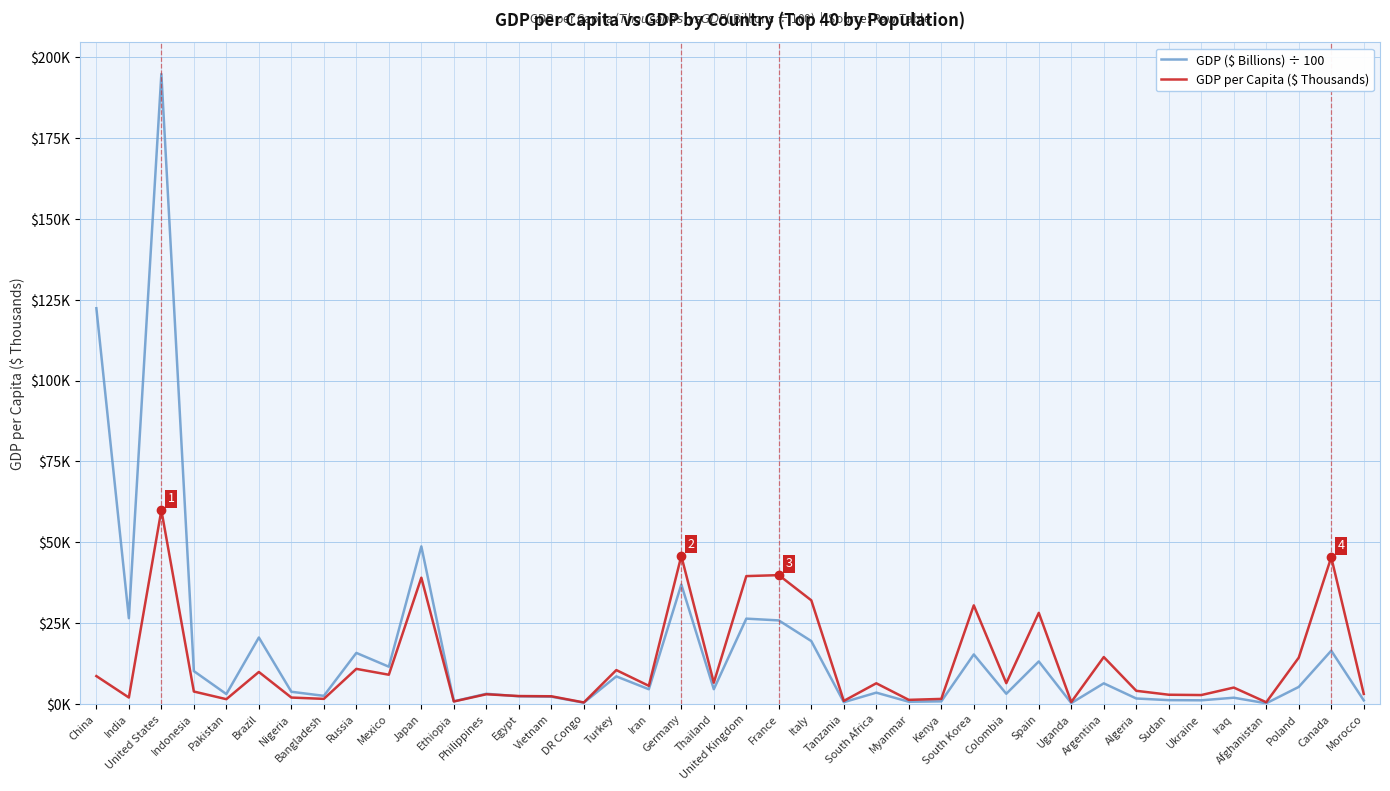

Which series changed the most between Brazil and Spain?

GDP per Capita ($ Thousands)